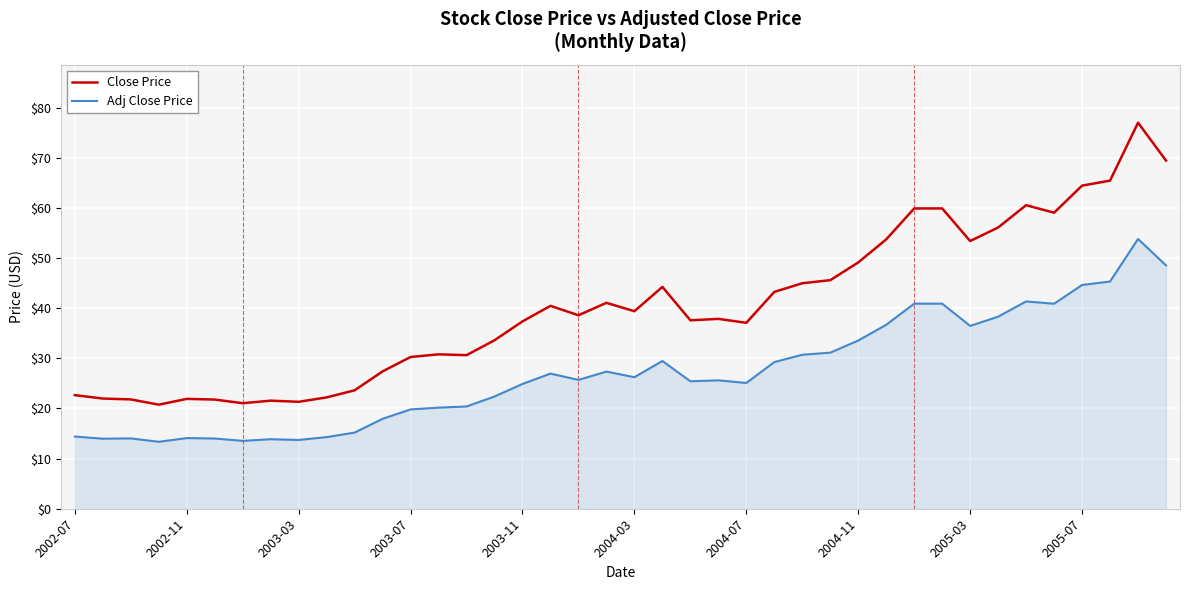

True or false: Adj Close Price and Close Price cross at least once.

False